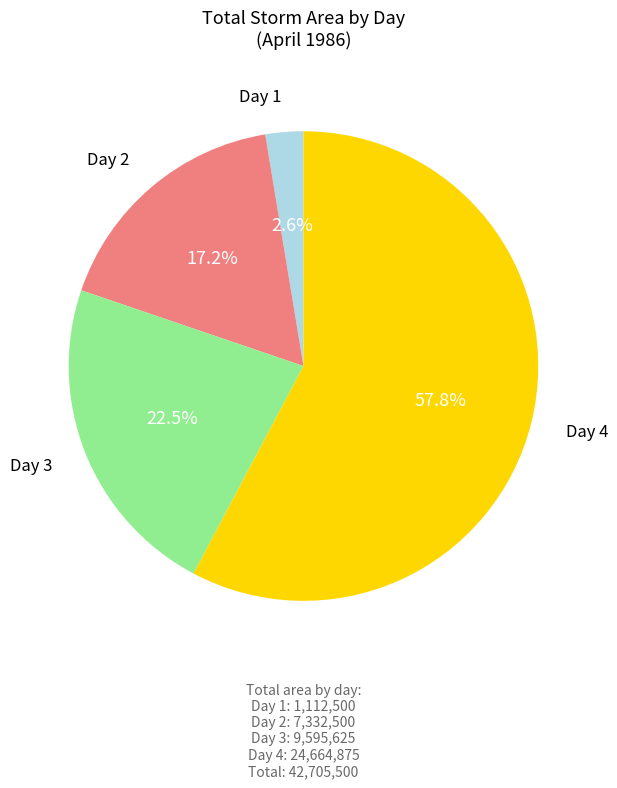

Which category has the biggest portion of the pie?

Day 4